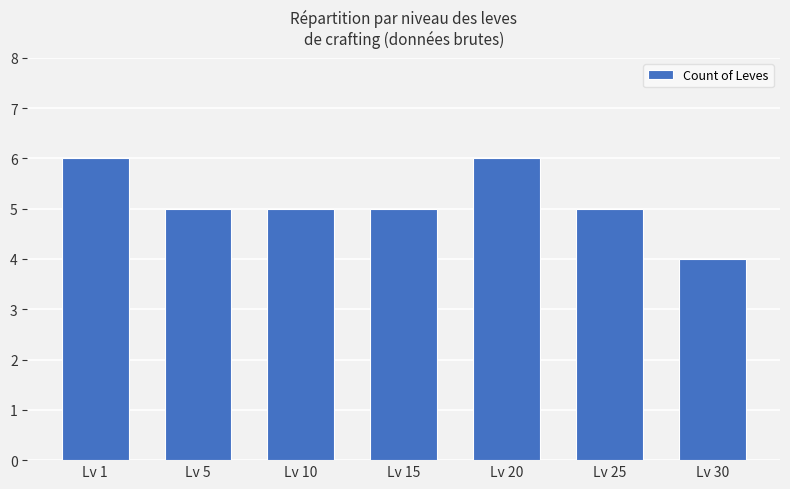

Approximately how many times larger is the value at Lv 15 compared to Lv 25?

1.0